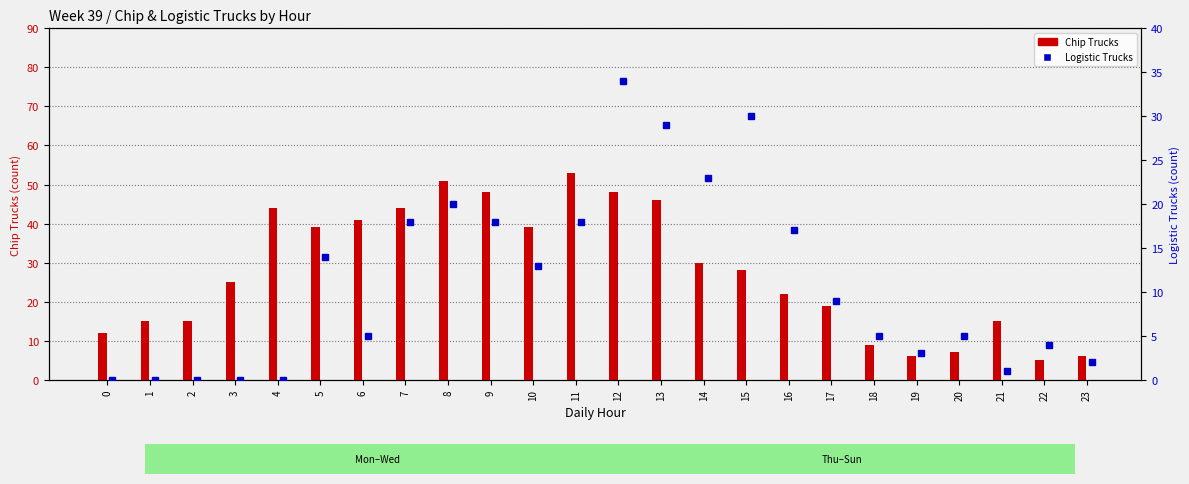

What are all the series names shown in the legend?

Chip Trucks, Logistic Trucks